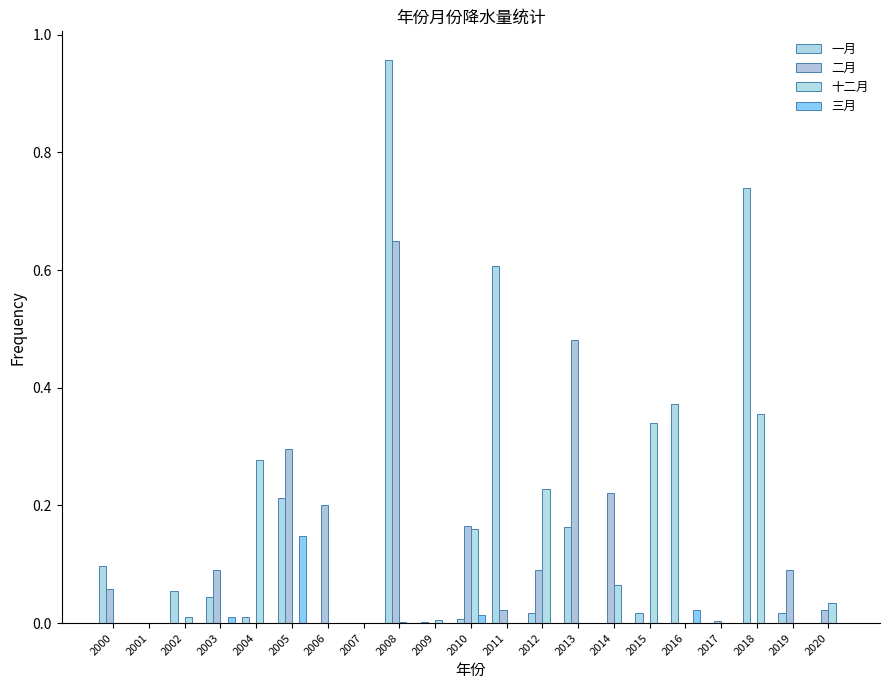

Reading right to left, what are all the values shown in this chart?

一月: 0.0	0.0	0.7	0.0	0.4	0.0	0.0	0.2	0.0	0.6	0.0	0.0	1.0	0.0	0.0	0.2	0.0	0.0	0.1	0.0	0.1
二月: 0.0	0.1	0.0	0.0	0.0	0.0	0.2	0.5	0.1	0.0	0.2	0.0	0.6	0.0	0.2	0.3	0.0	0.1	0.0	0.0	0.1
十二月: 0.0	0.0	0.4	0.0	0.0	0.3	0.1	0.0	0.2	0.0	0.2	0.0	0.0	0.0	0.0	0.0	0.3	0.0	0.0	0.0	0.0
三月: 0.0	0.0	0.0	0.0	0.0	0.0	0.0	0.0	0.0	0.0	0.0	0.0	0.0	0.0	0.0	0.1	0.0	0.0	0.0	0.0	0.0